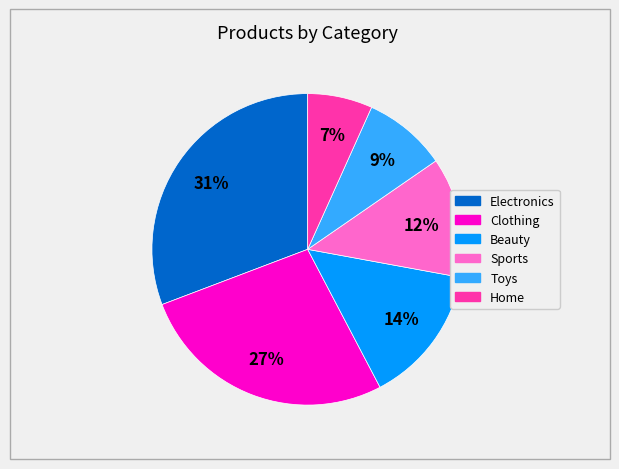

Is it true that Electronics is 40% of the pie?

False